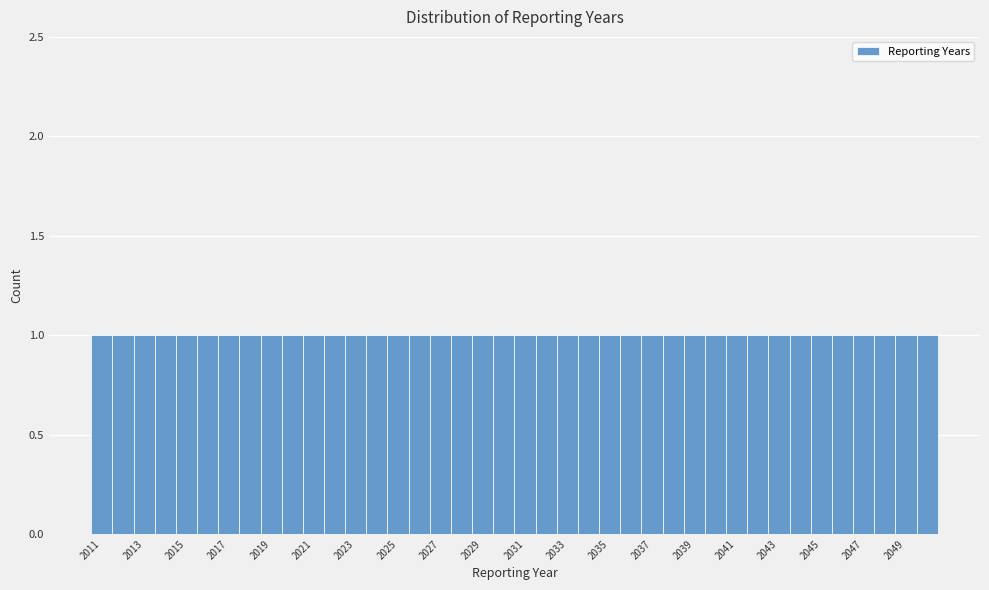

Reading left to right, list every bar in this chart as the range it spans on the x-axis followed by its height. Neither the bar edges nor the heights are printed on the chart, so give them approximately, as read against the axes.

2010.5 to 2011.5: 1
2011.5 to 2012.5: 1
2012.5 to 2013.5: 1
2013.5 to 2014.5: 1
2014.5 to 2015.5: 1
2015.5 to 2016.5: 1
2016.5 to 2017.5: 1
2017.5 to 2018.5: 1
2018.5 to 2019.5: 1
2019.5 to 2020.5: 1
2020.5 to 2021.5: 1
2021.5 to 2022.5: 1
2022.5 to 2023.5: 1
2023.5 to 2024.5: 1
2024.5 to 2025.5: 1
2025.5 to 2026.5: 1
2026.5 to 2027.5: 1
2027.5 to 2028.5: 1
2028.5 to 2029.5: 1
2029.5 to 2030.5: 1
2030.5 to 2031.5: 1
2031.5 to 2032.5: 1
2032.5 to 2033.5: 1
2033.5 to 2034.5: 1
2034.5 to 2035.5: 1
2035.5 to 2036.5: 1
2036.5 to 2037.5: 1
2037.5 to 2038.5: 1
2038.5 to 2039.5: 1
2039.5 to 2040.5: 1
2040.5 to 2041.5: 1
2041.5 to 2042.5: 1
2042.5 to 2043.5: 1
2043.5 to 2044.5: 1
2044.5 to 2045.5: 1
2045.5 to 2046.5: 1
2046.5 to 2047.5: 1
2047.5 to 2048.5: 1
2048.5 to 2049.5: 1
2049.5 to 2050.5: 1